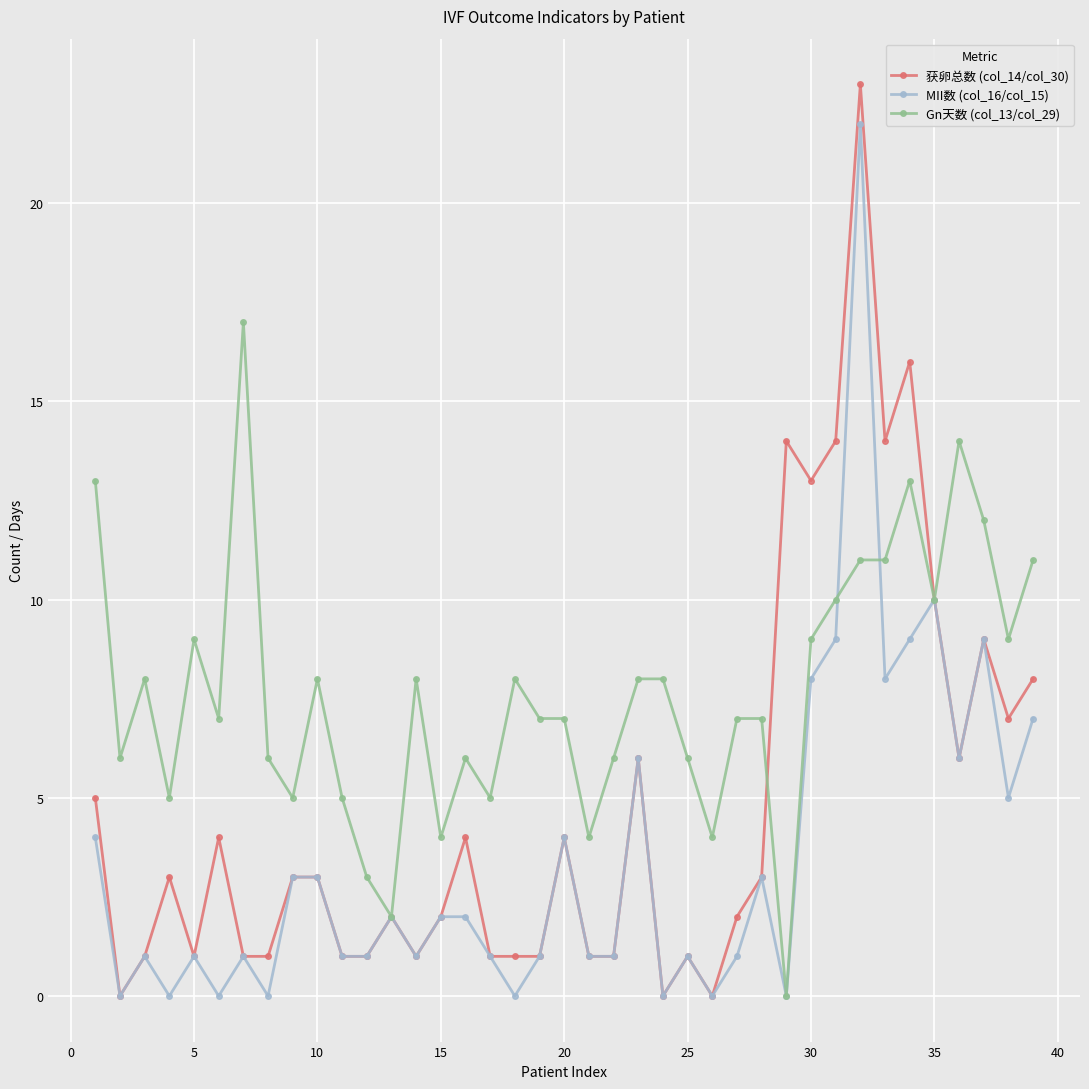

True or false: MII数 (col_16/col_15) has more than 0 interior local peaks.

True